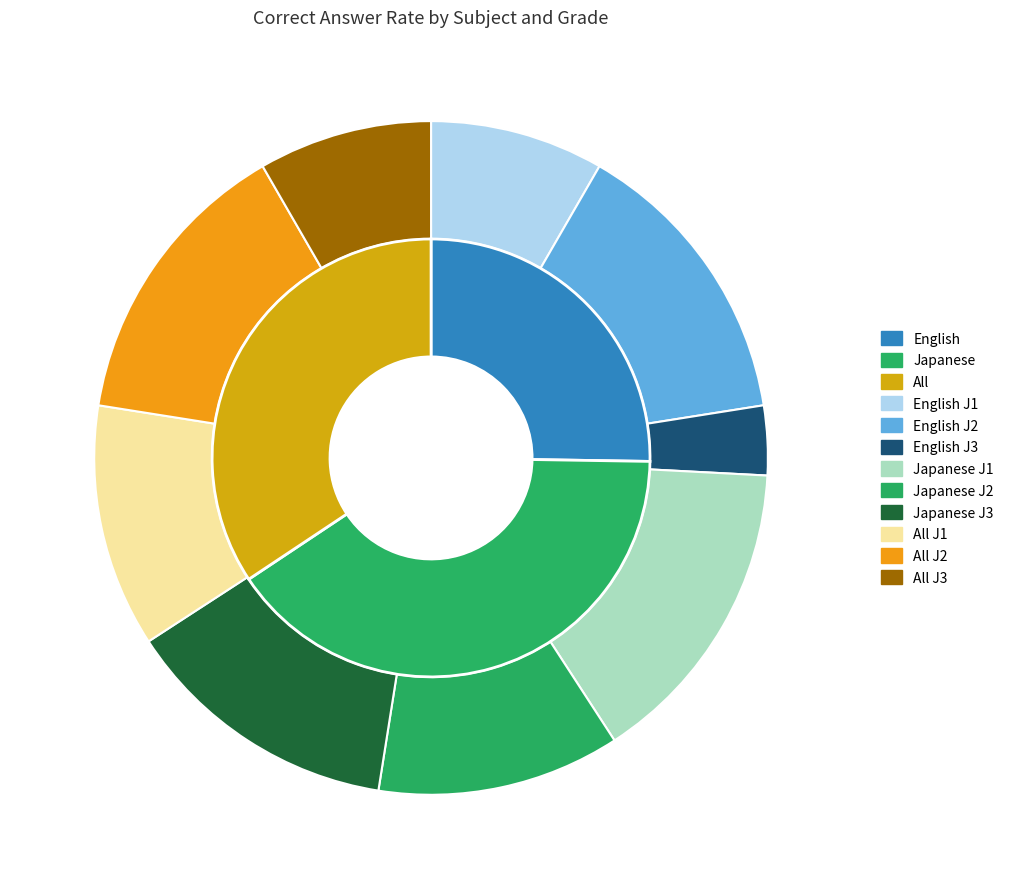

Does any single category account for the majority?

No